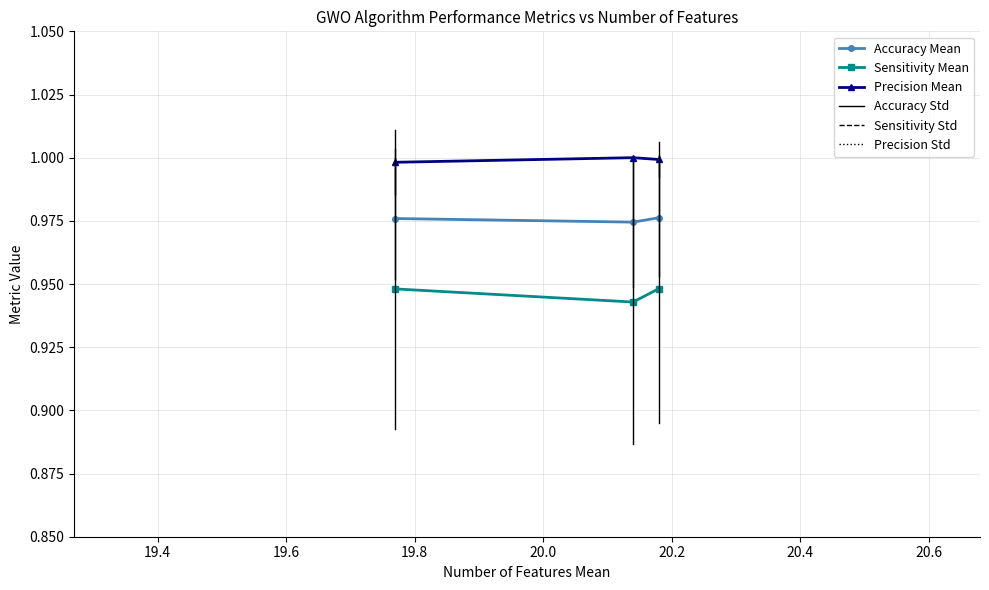

Rank the series by their average value, from lowest to highest.

Sensitivity Mean, Accuracy Mean, Precision Mean